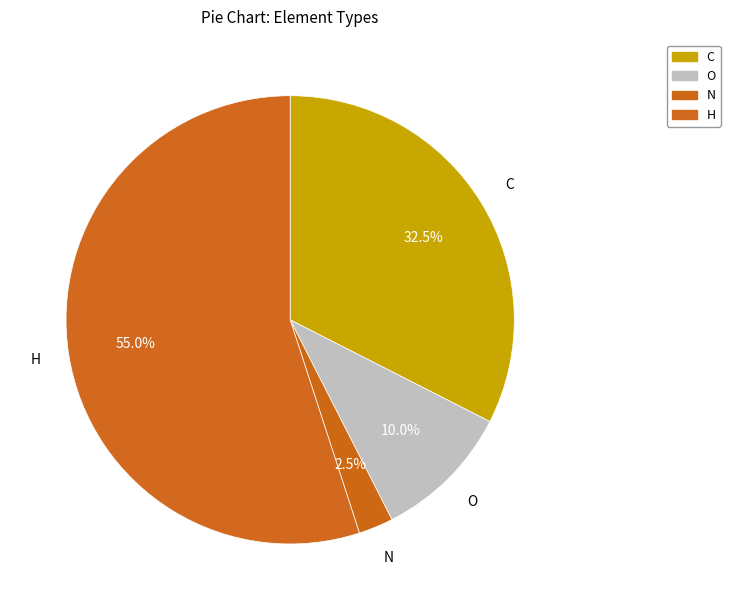

Between O and C, which is larger?

C